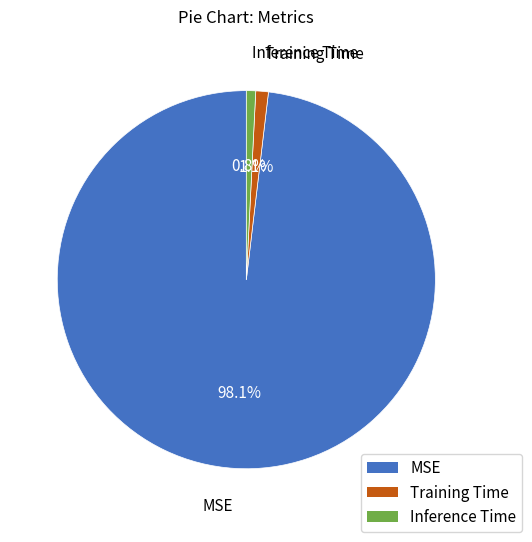

Count the number of slices in the pie.

3